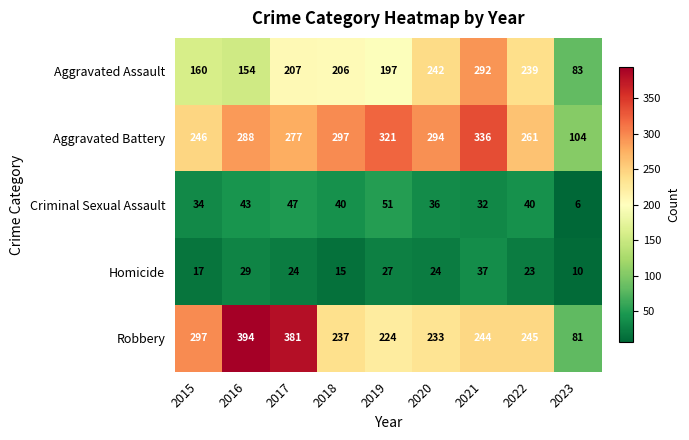

Which series has the largest range (max minus min)?

Robbery